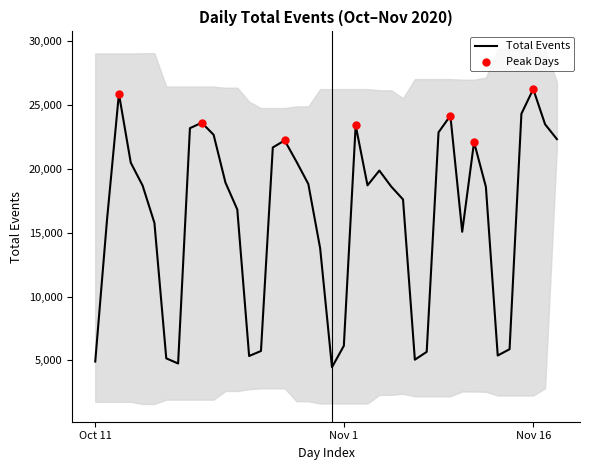

What is the ratio of the value at 2020-11-12 to the value at 2020-11-16?

0.9